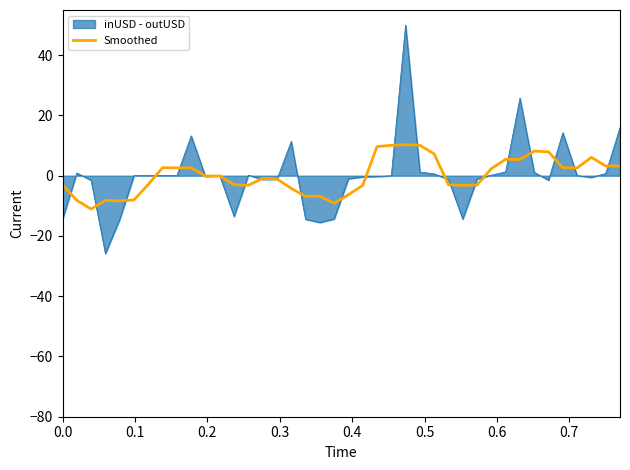

List the series in order of their peak value, highest first.

inUSD - outUSD, Smoothed